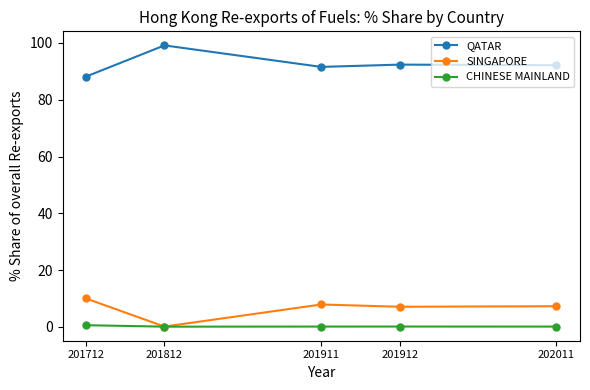

True or false: SINGAPORE has more than 0 points higher than both neighbors.

True